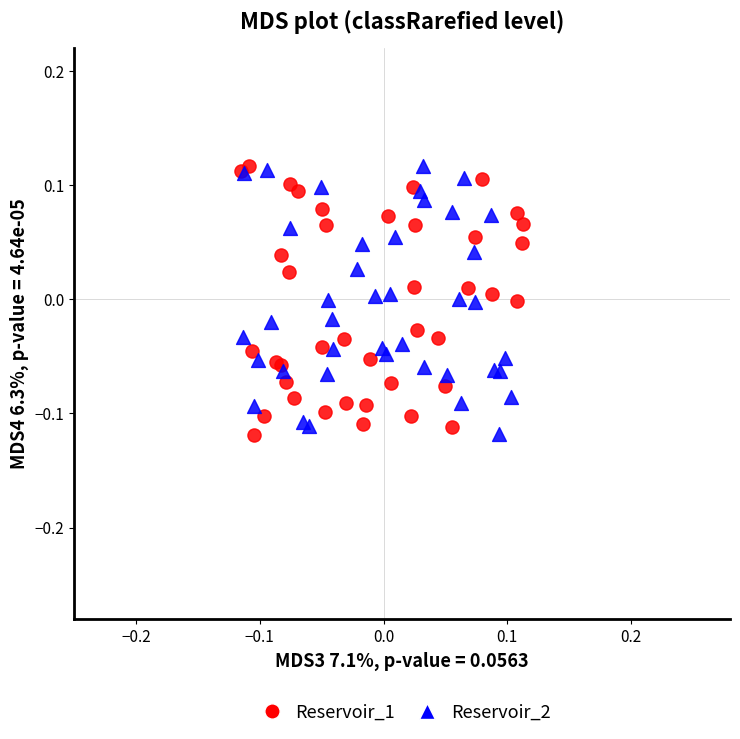

What are all the series names shown in the legend?

Reservoir_1, Reservoir_2